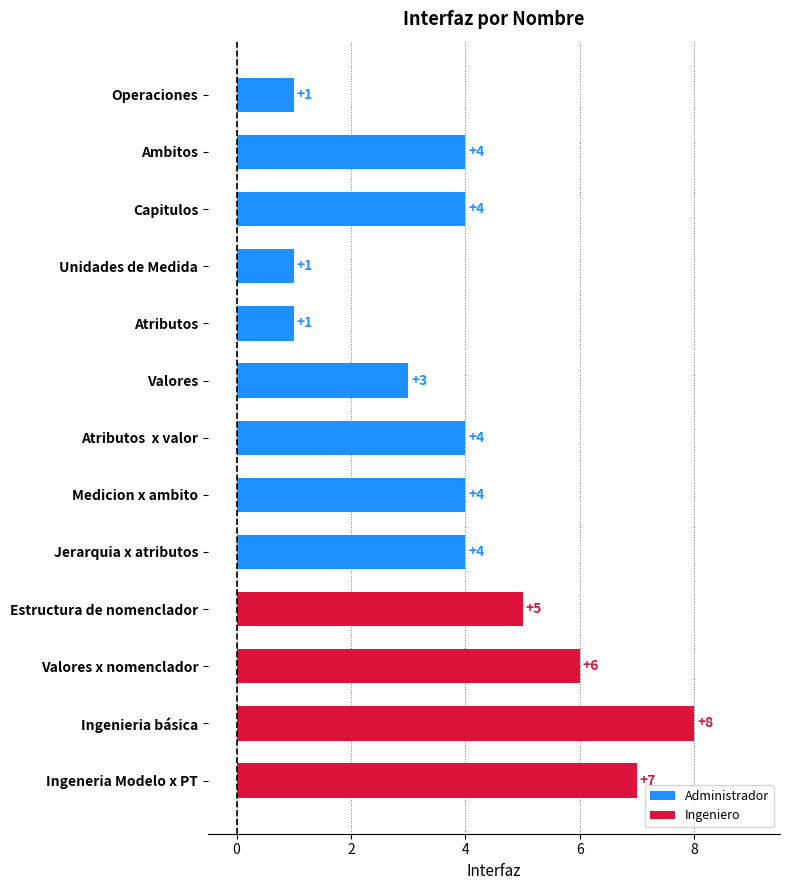

What is the ratio of the value at Capitulos to the value at Atributos  x valor?

1.0